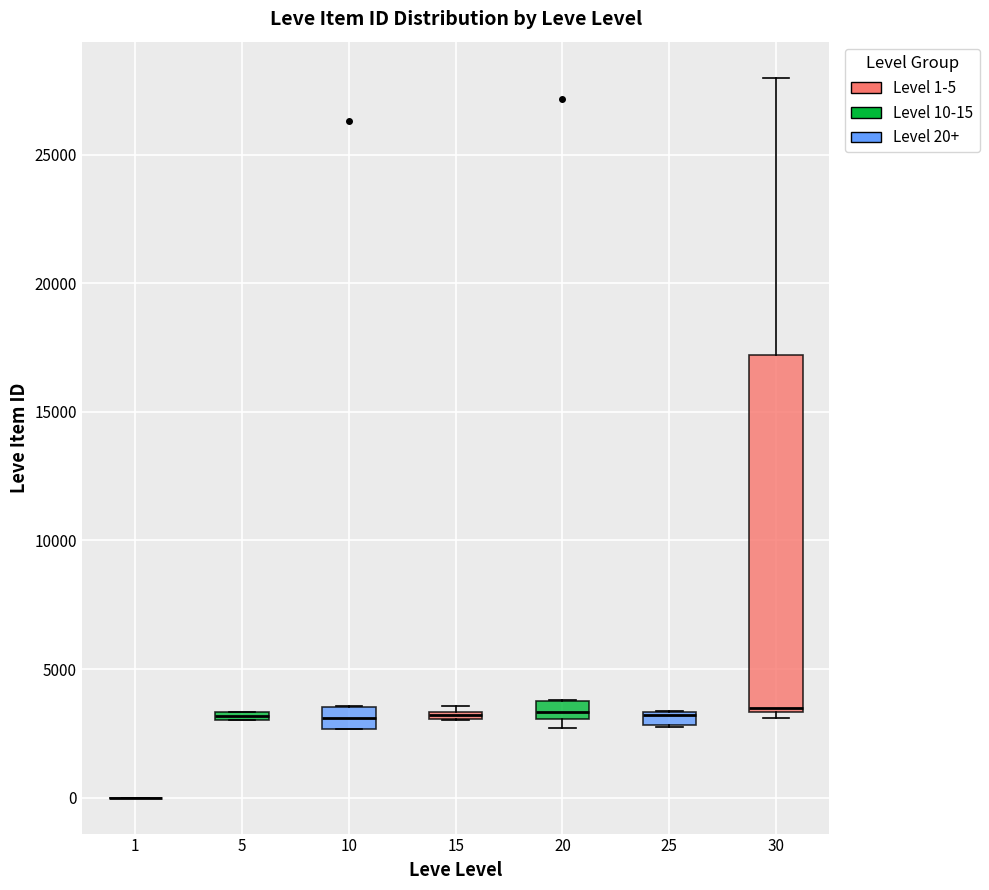

Which box is the tallest, from its lower edge to its upper edge?

30